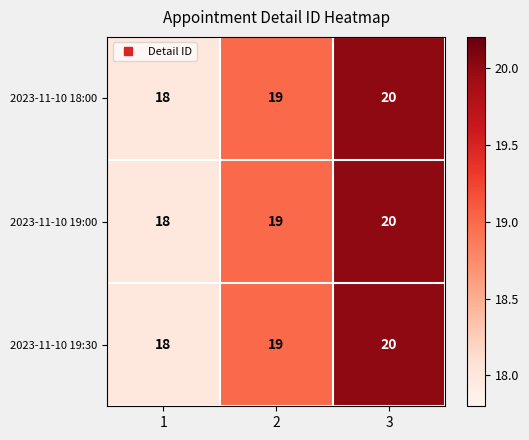

What is the smallest value displayed?

18